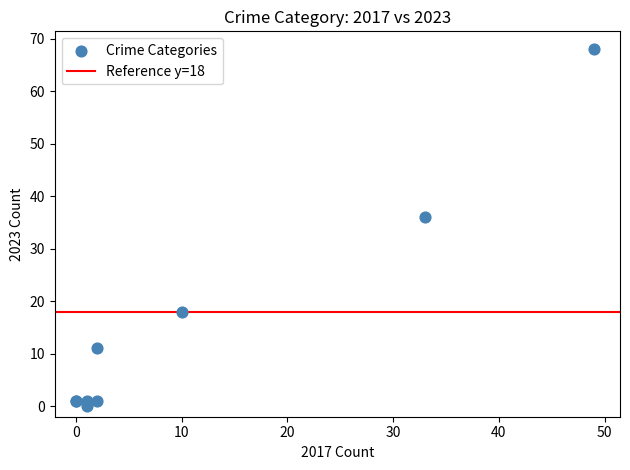

What Y value in the scatter plot is closest to 34?

36